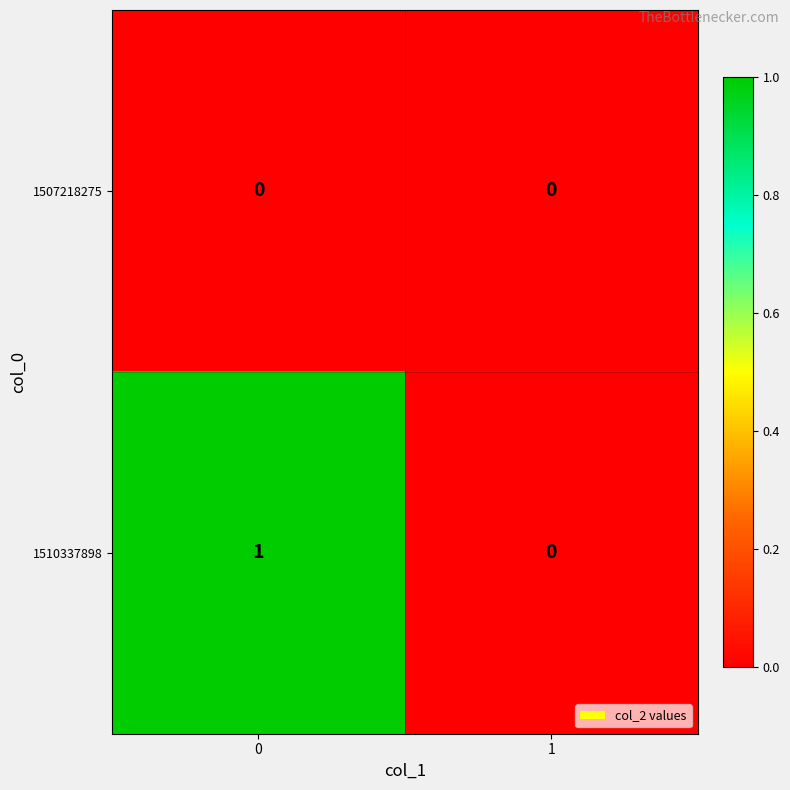

Reading left to right, transcribe all the data shown in this chart.

1507218275: 0	0
1510337898: 1	0